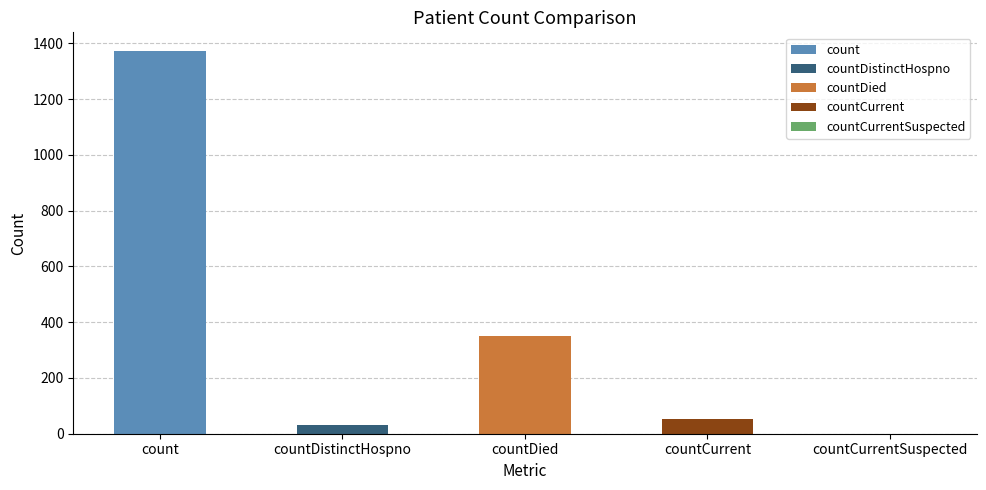

At which label does the data first exceed 52?

count